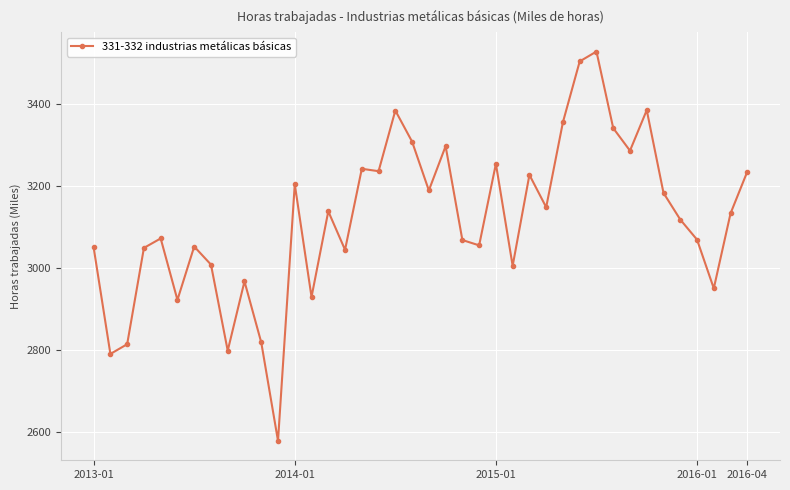

What is the sum of all values?

124763.5